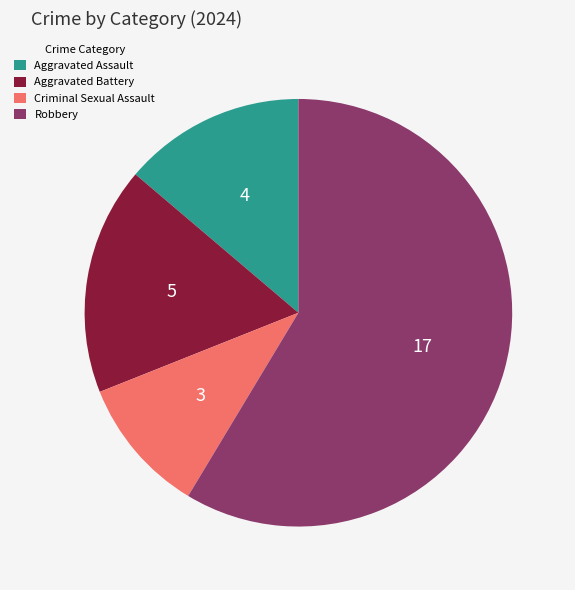

Does Robbery account for over 50% of the chart?

Yes